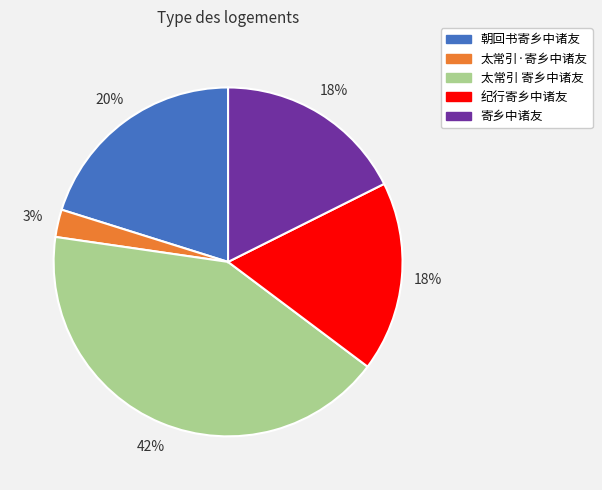

Does any single category account for the majority?

No